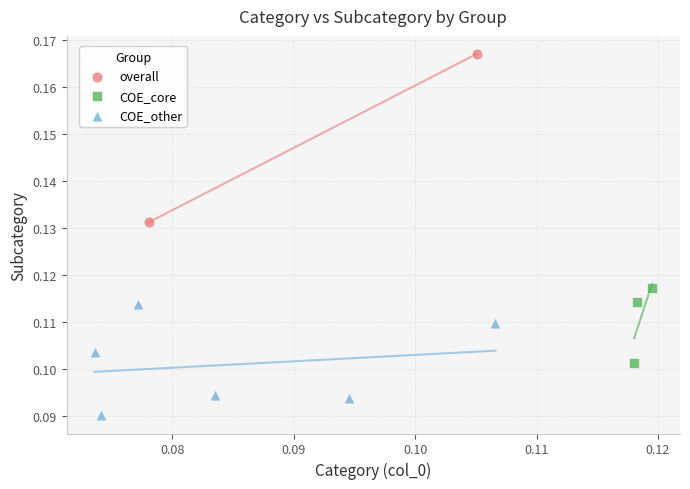

What are all the series names shown in the legend?

overall, COE_core, COE_other